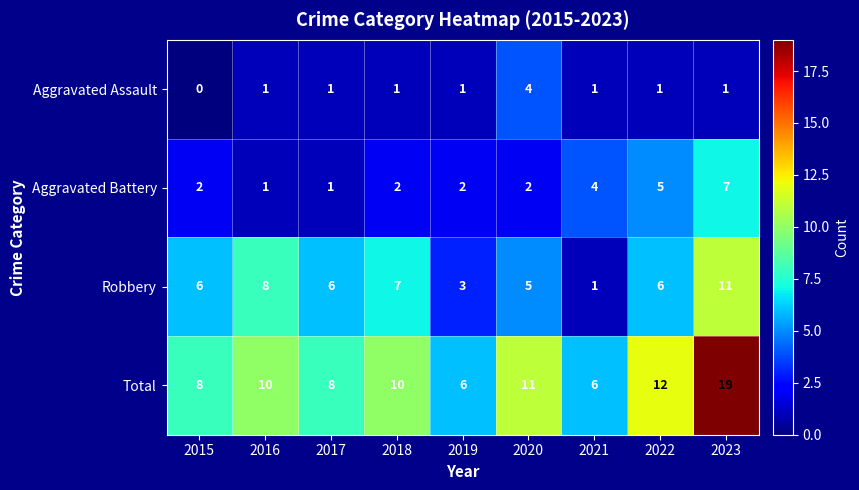

What is the total value across all series at 2018?

20